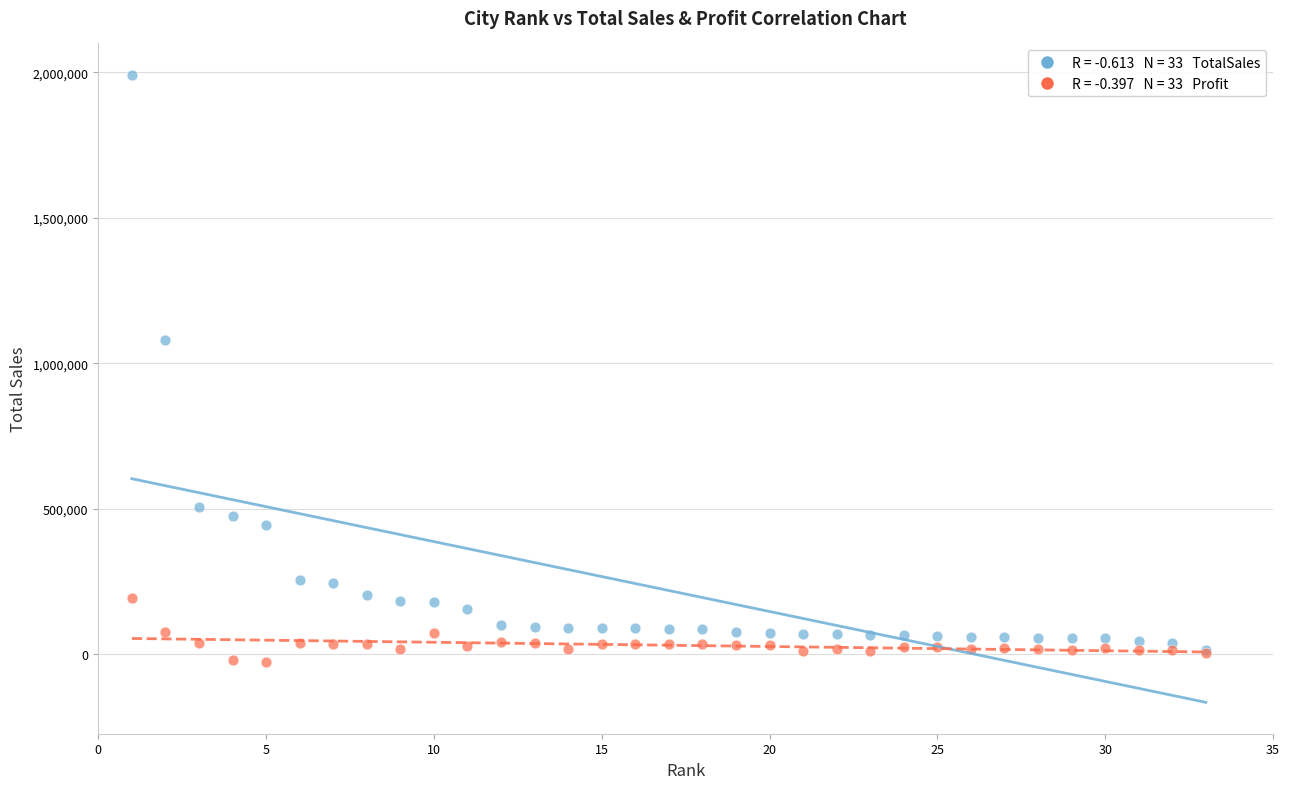

Across all series, what Y value is closest to 983214?

1081073.0